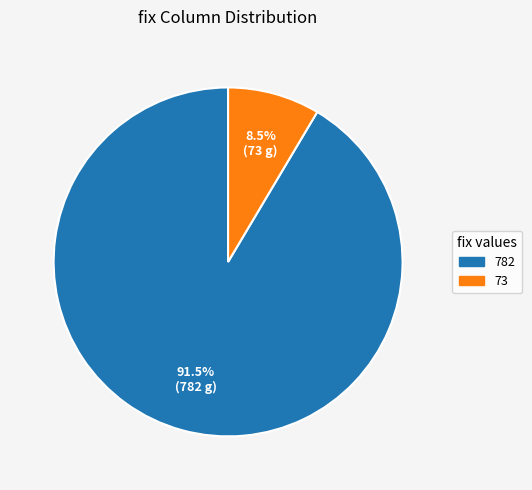

How many slices are in this pie chart?

2